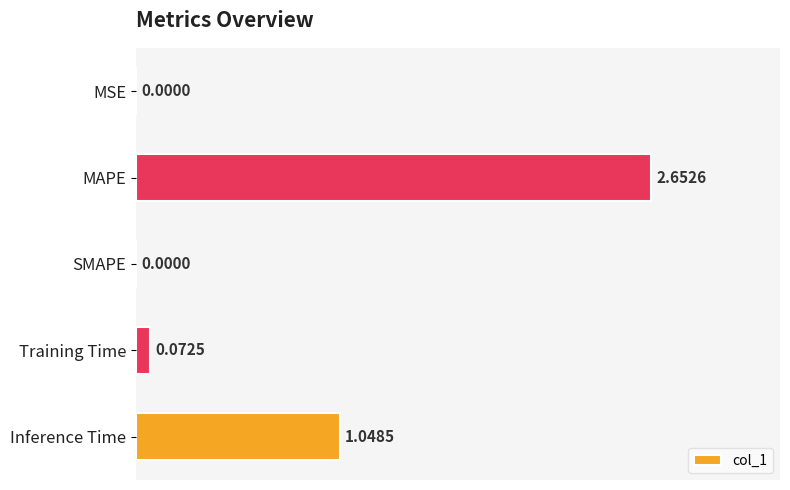

What is the sum of the values at Inference Time and Training Time?

1.1